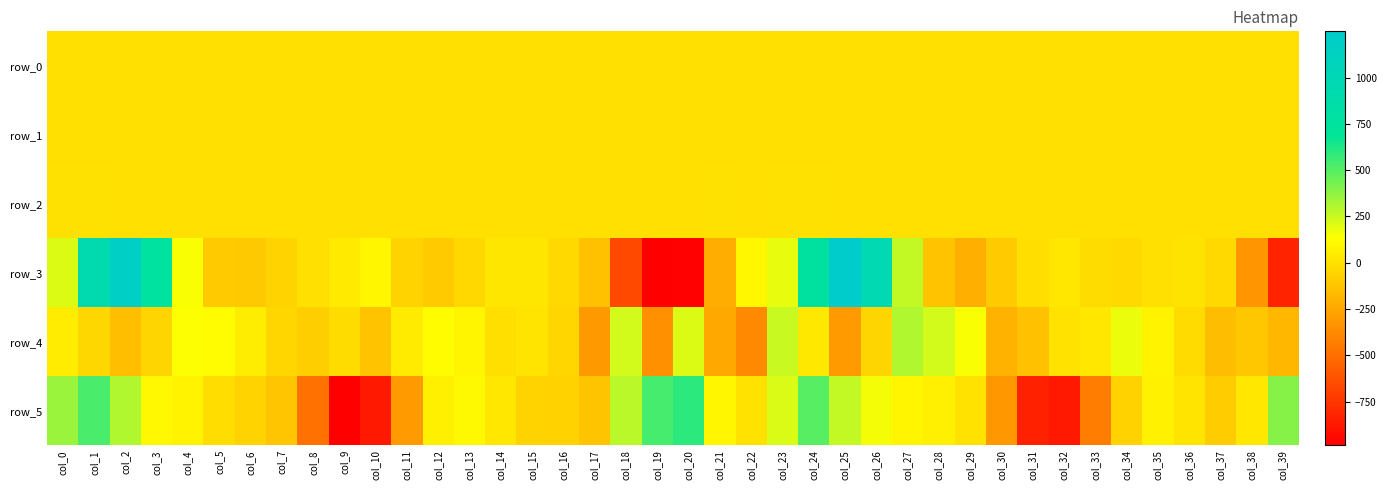

Is the value of row_1 at col_22 greater than the value of row_5 at col_22?

No